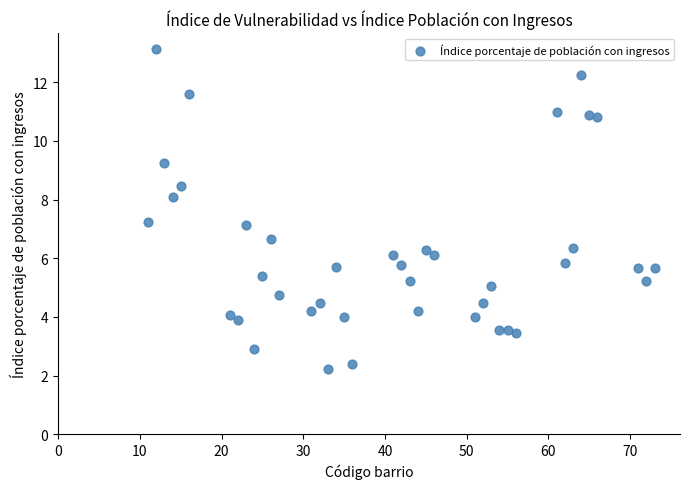

What is the range of X values (max minus min)?

62.0